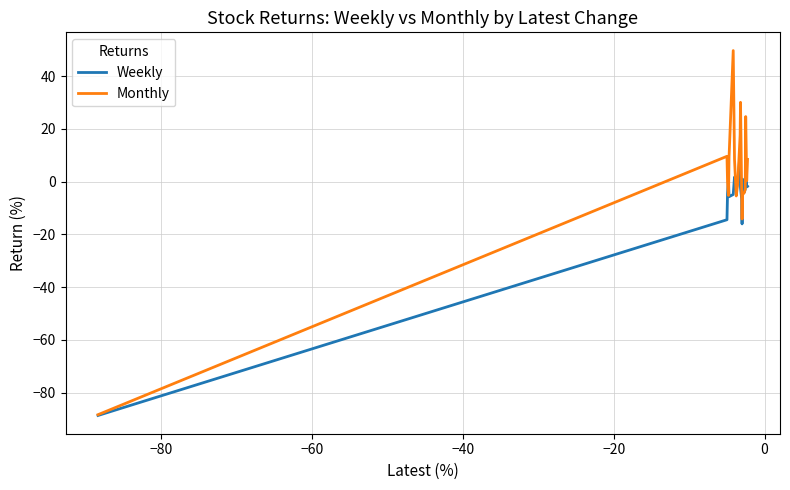

What are all the series names shown in the legend?

Weekly, Monthly